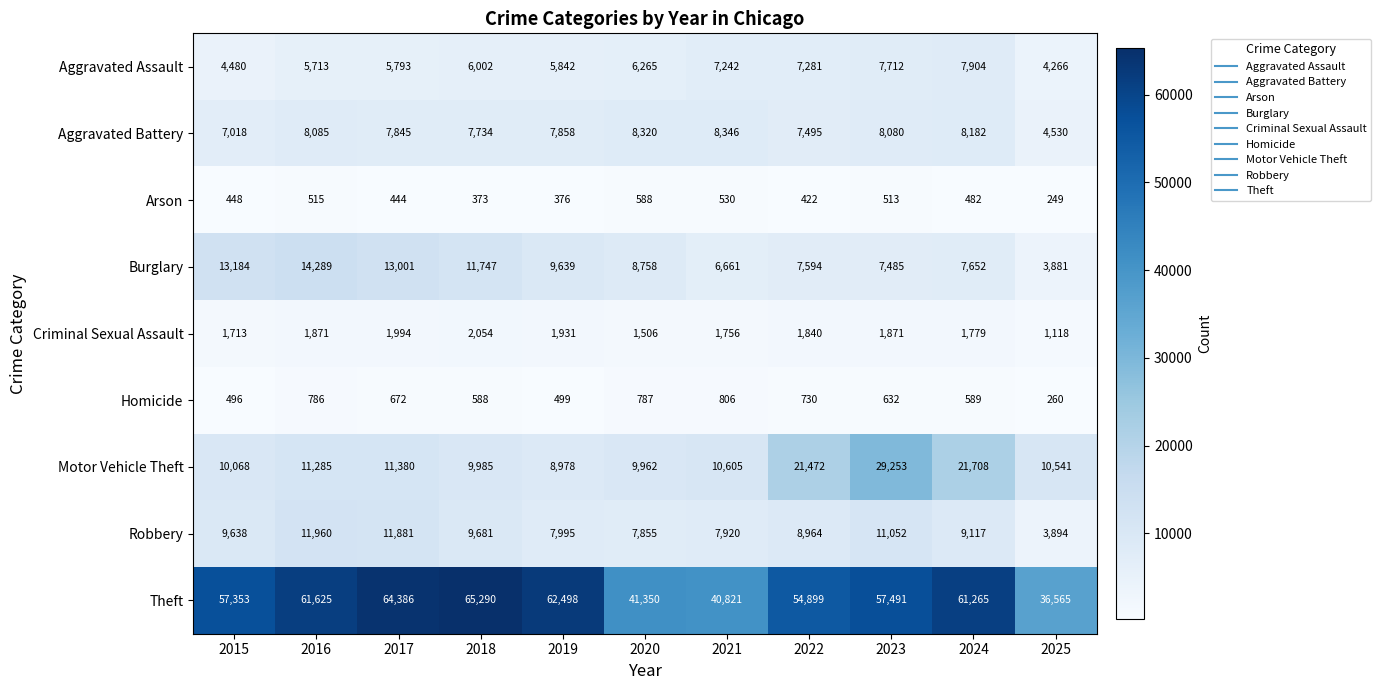

At which label does Theft first exceed 57491?

2016